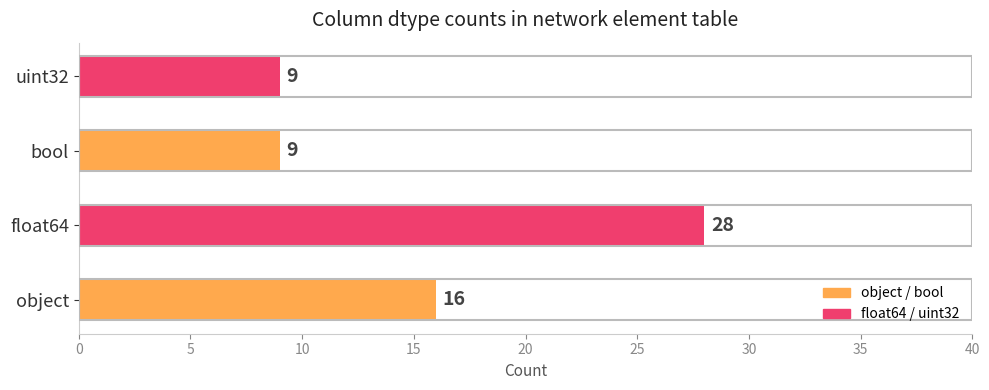

How many data points does each series have?

4